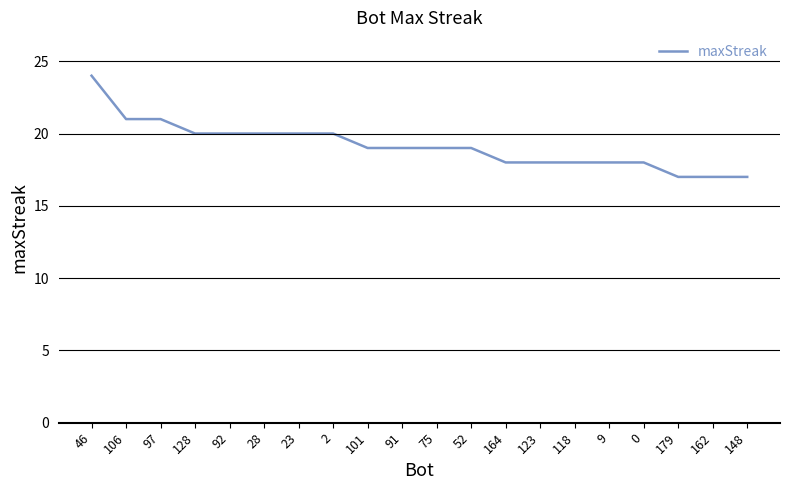

What position from the right is 92?

16